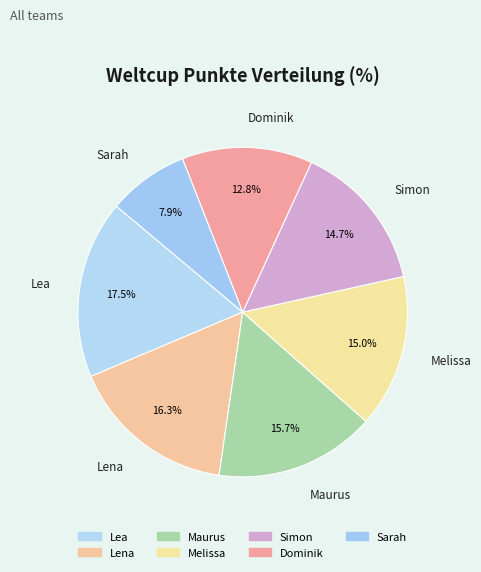

Does Dominik account for over 50% of the chart?

No